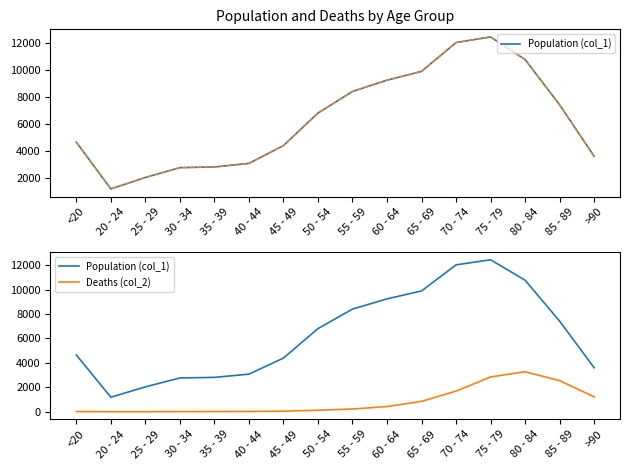

At which category does Population (col_1) reach its first local valley?

20 - 24